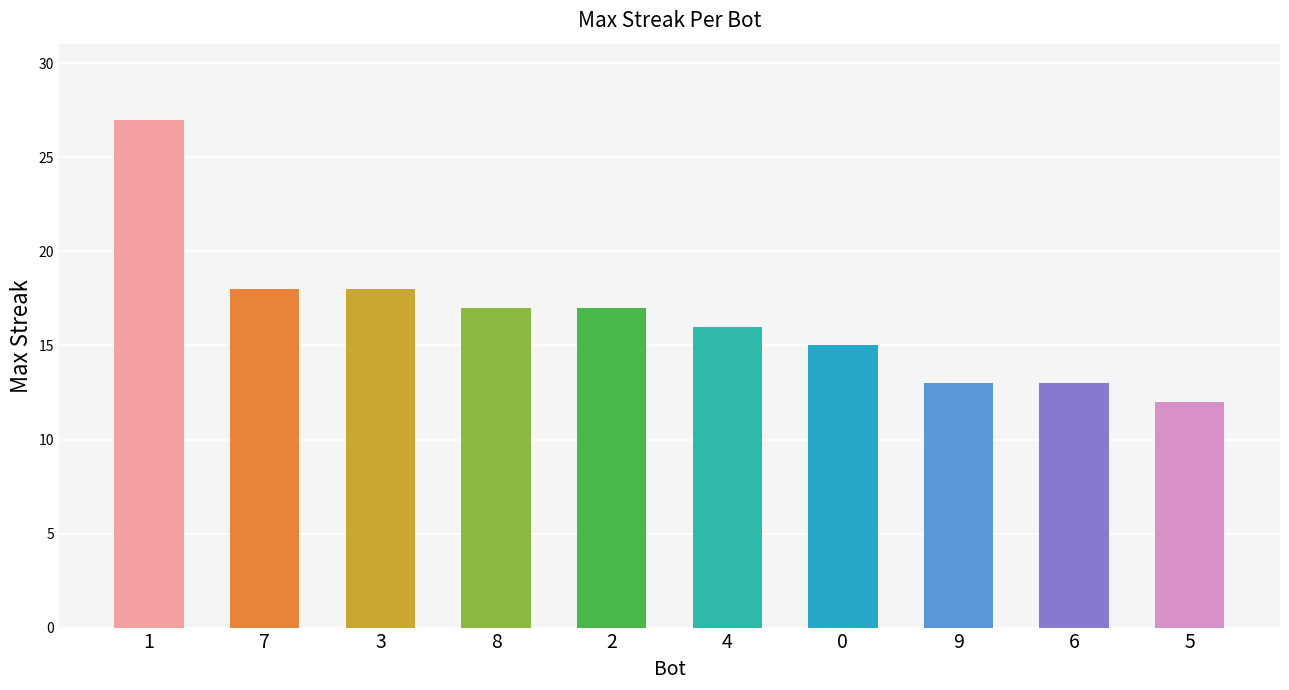

How many bars are there in total?

10